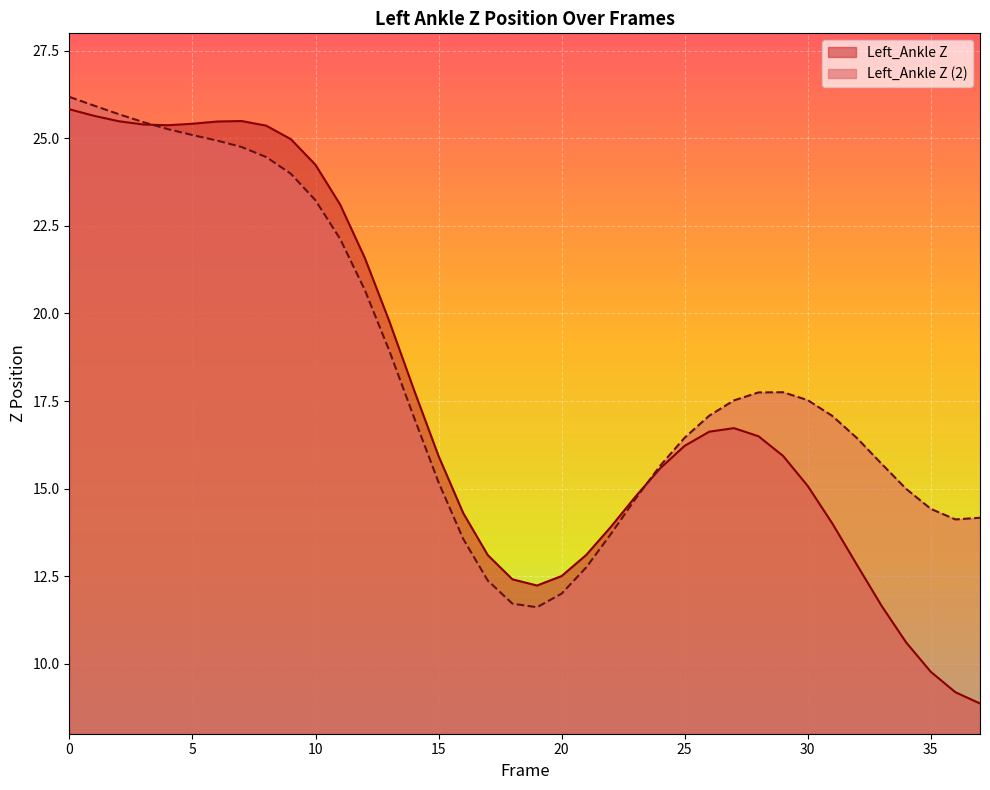

Rank the series at 30 from lowest to highest value.

Left_Ankle Z, Left_Ankle Z (2)